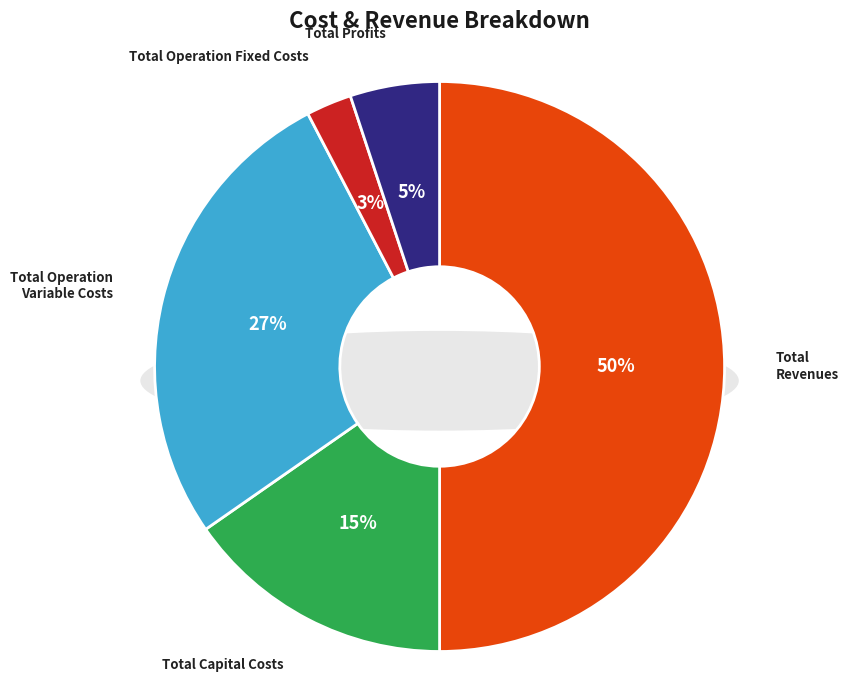

Is there any slice that represents more than half of the pie?

No